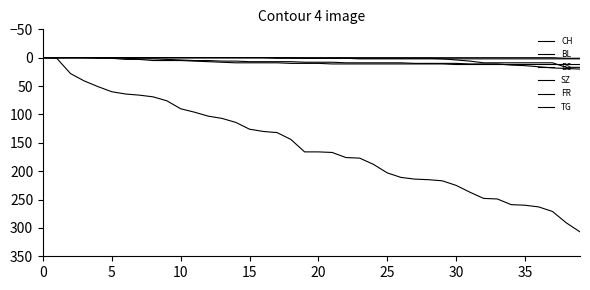

Does the chart display data point markers on the line(s)?

No